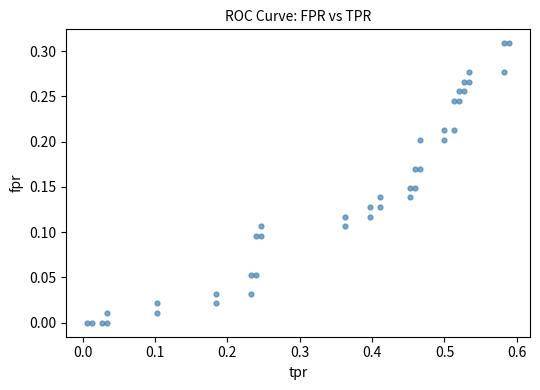

What is the range of X values (max minus min)?

0.6